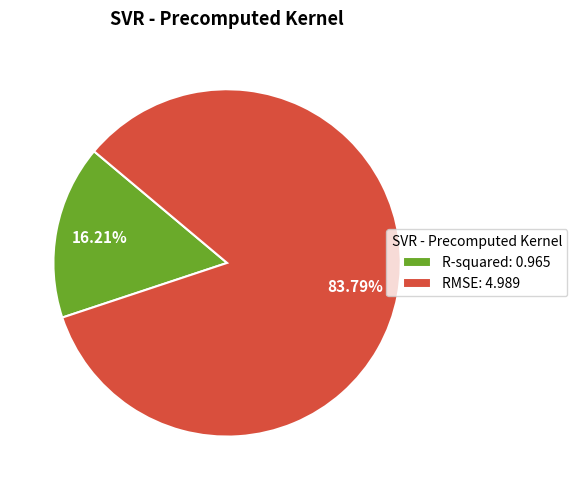

What is the smallest slice in the pie chart?

R-squared